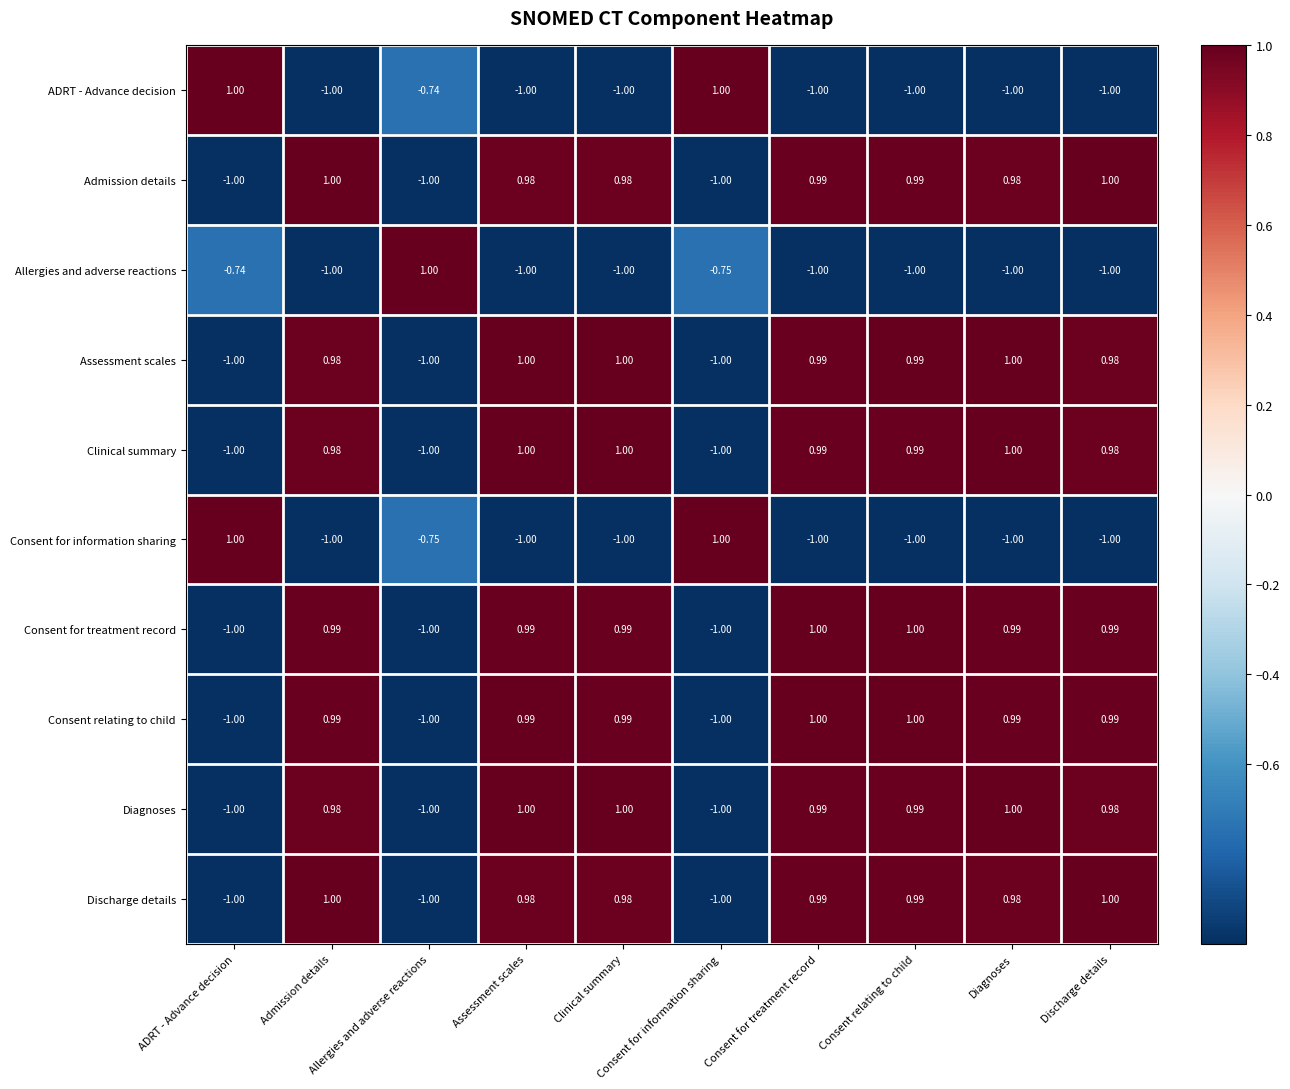

Count the number of categories in the chart.

10